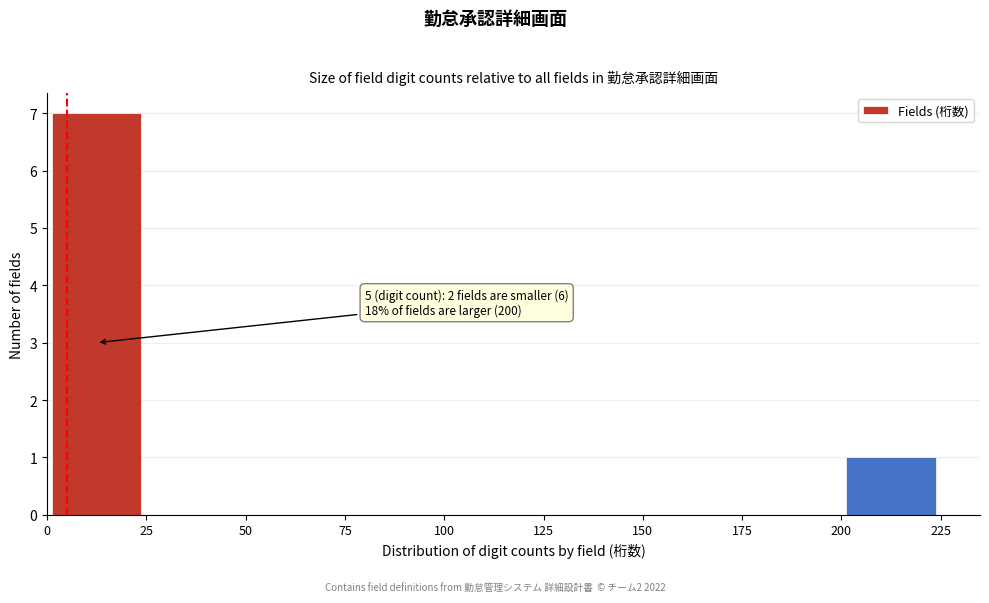

Over which range of the x-axis is the bar tallest?

0 to 25